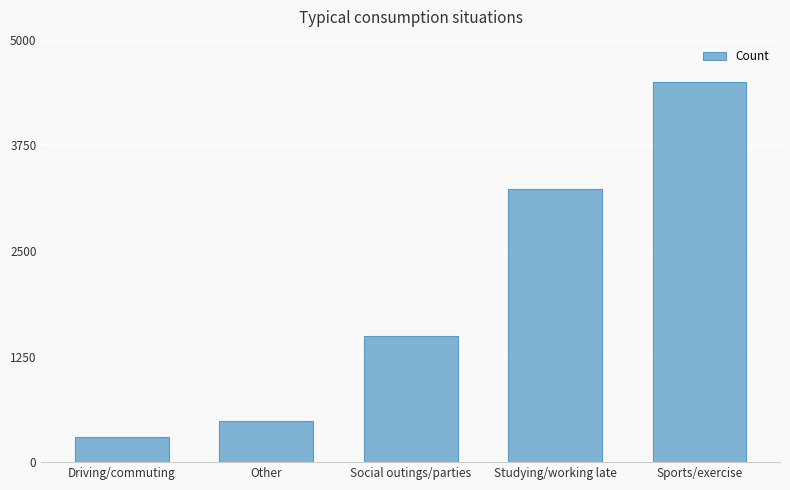

What is the maximum value shown in the chart?

4494